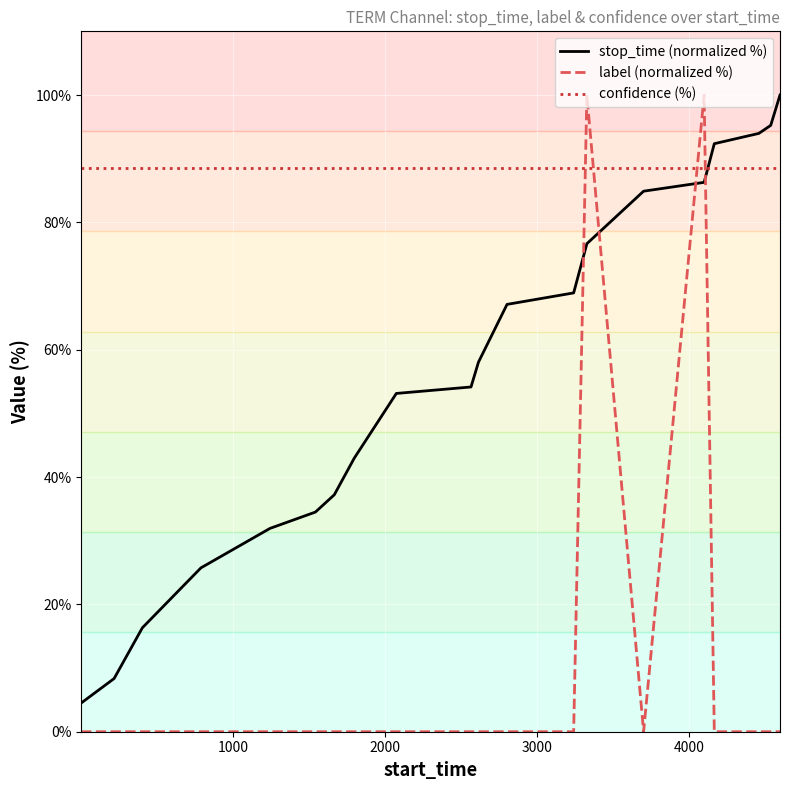

List the series in order of their overall mean, lowest first.

label (normalized %), stop_time (normalized %), confidence (%)